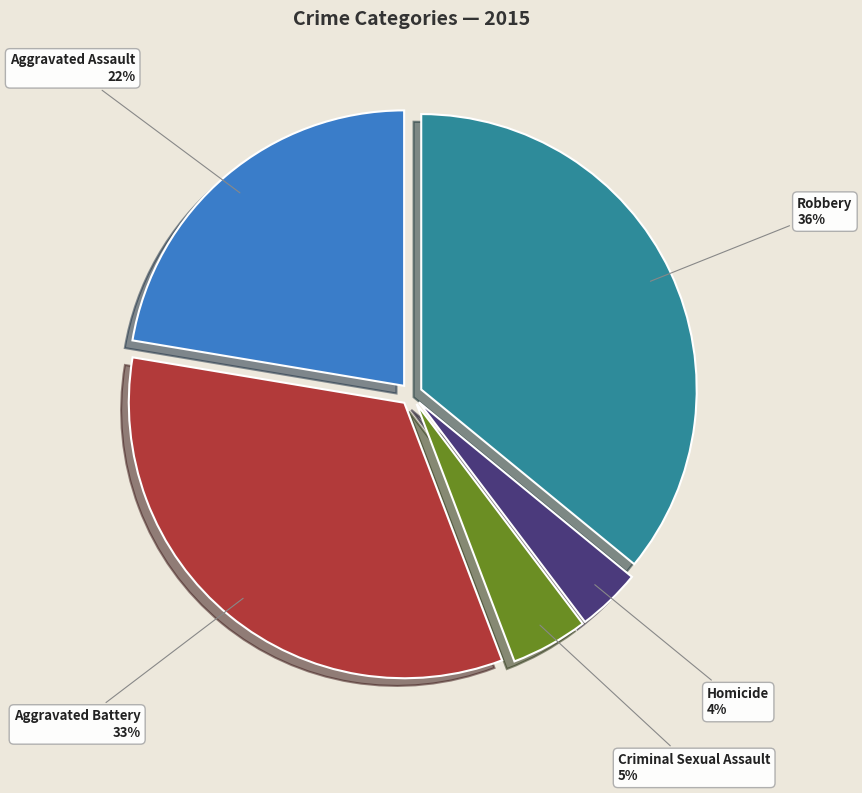

How many segments does this pie chart have?

5